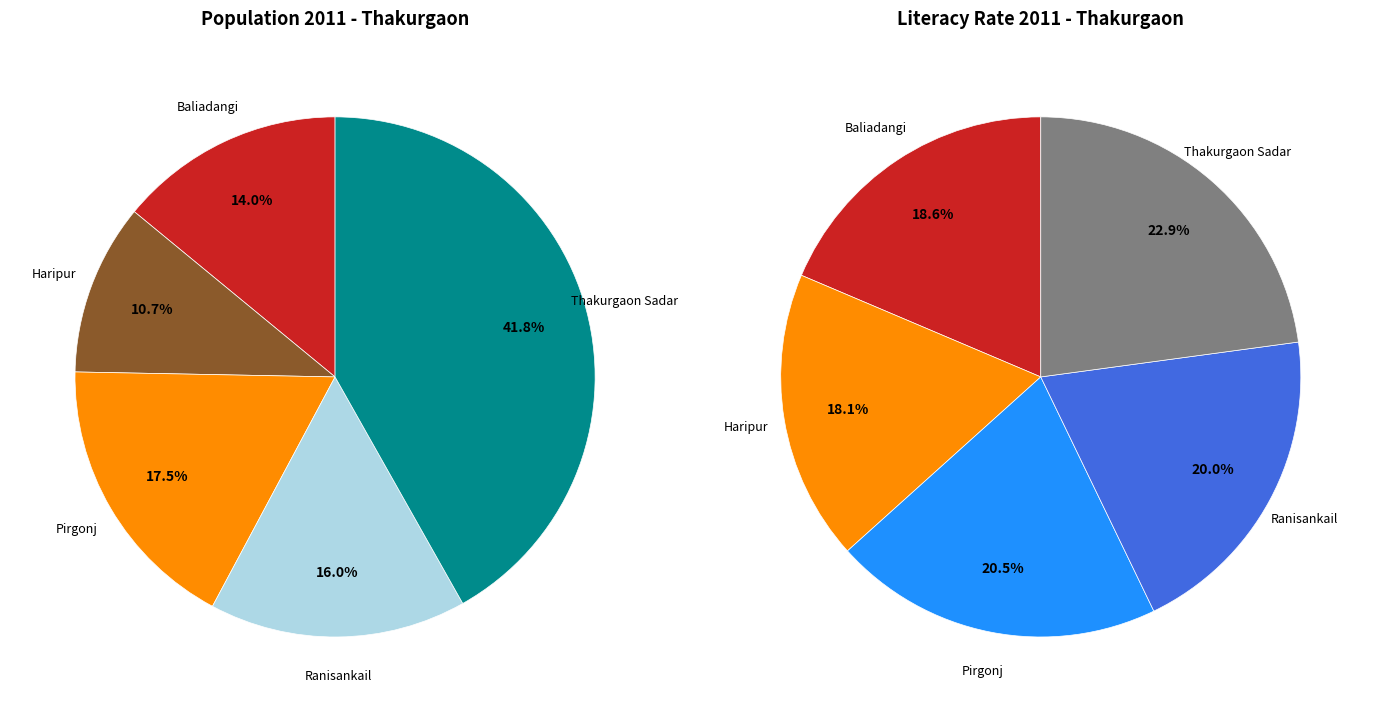

Is Pirgonj the majority of the pie?

No